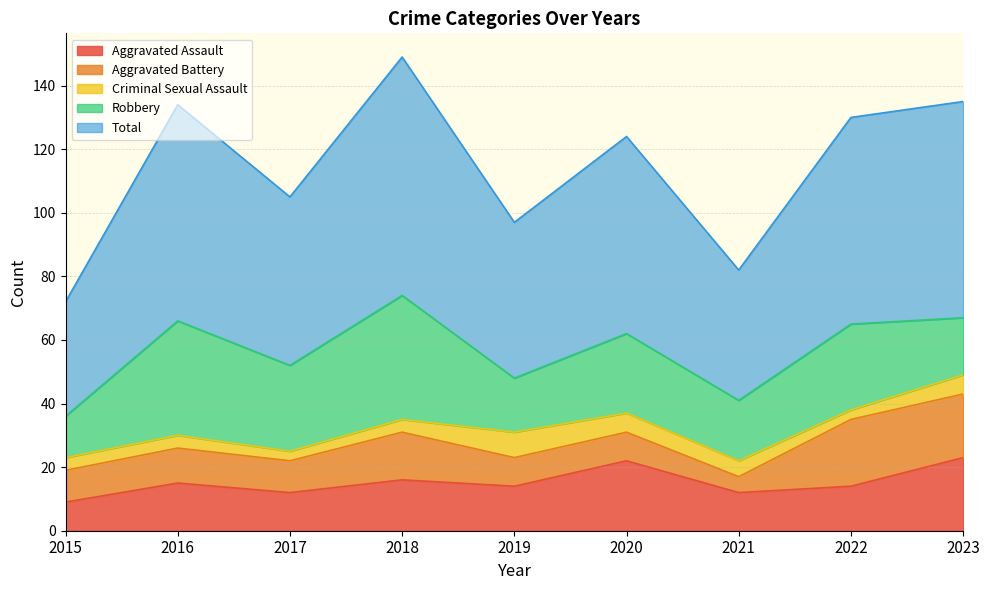

What is the difference between the Criminal Sexual Assault values at 2017 and 2018?

1